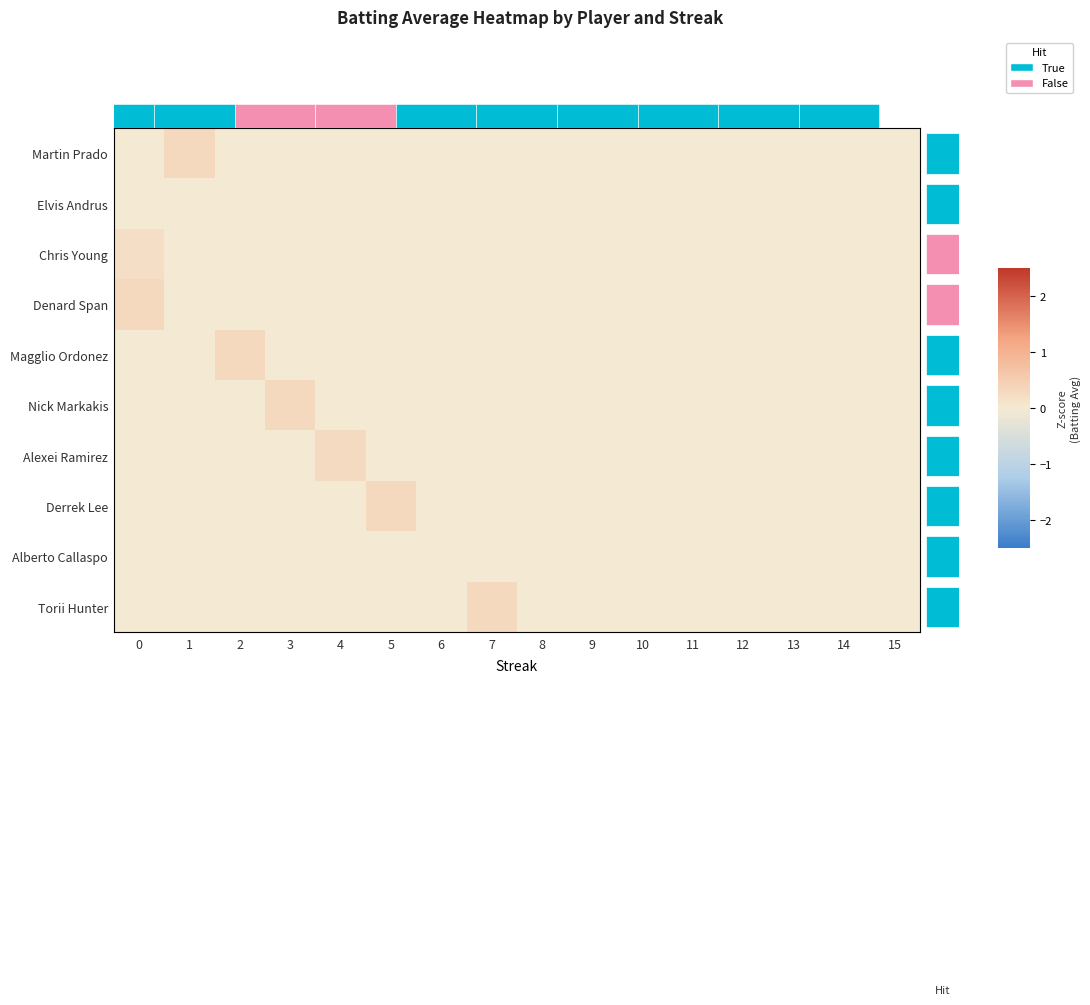

True or false: row_2 has a value of 0.0 at 8.

True